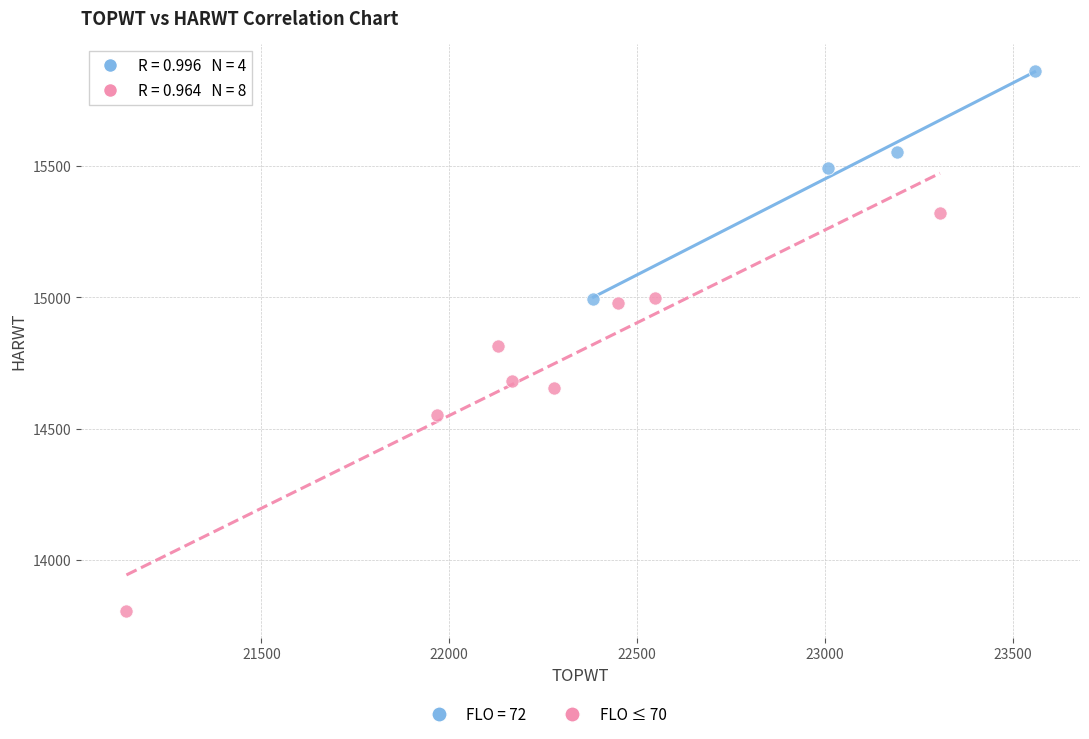

Which series reaches the minimum Y coordinate?

FLO ≤ 70